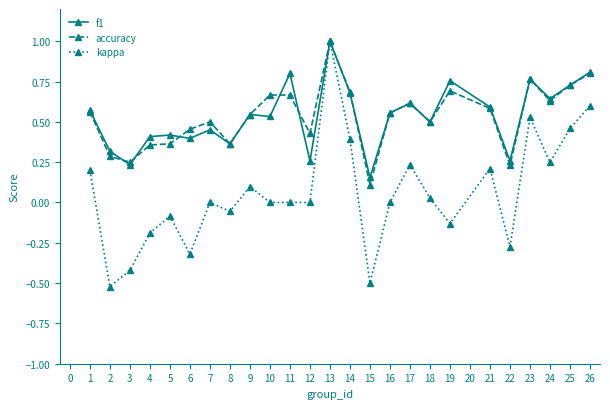

True or false: f1 has more than 0 interior local peaks.

True